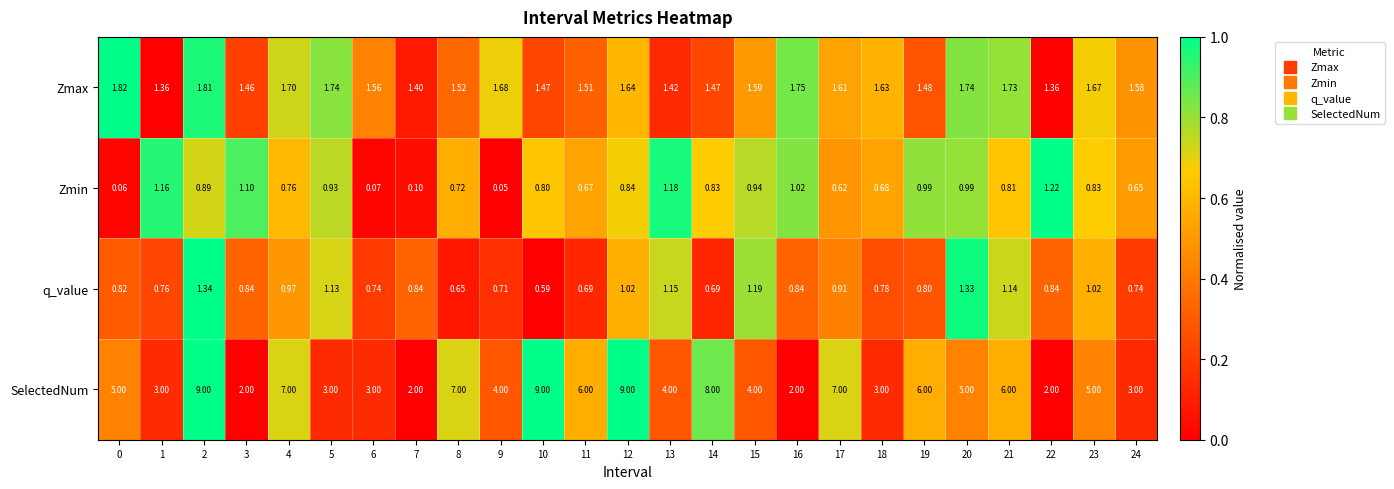

Which series has the widest spread of values?

SelectedNum